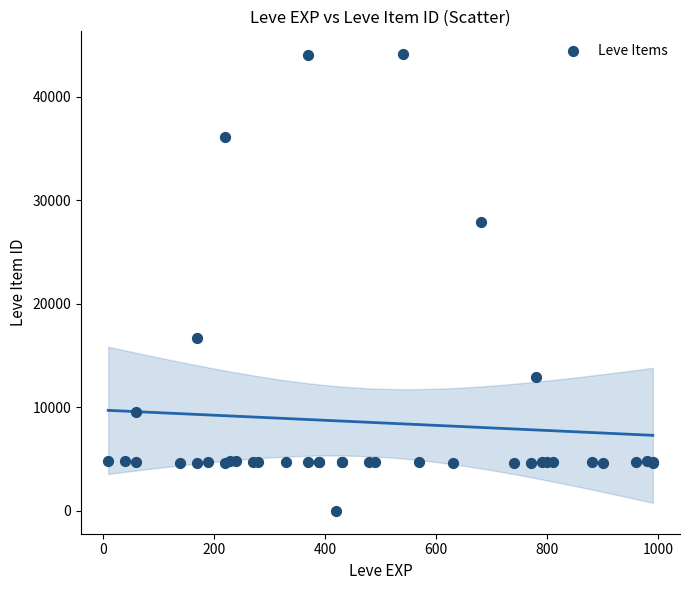

What Y value in the scatter plot is closest to 22050?

16734